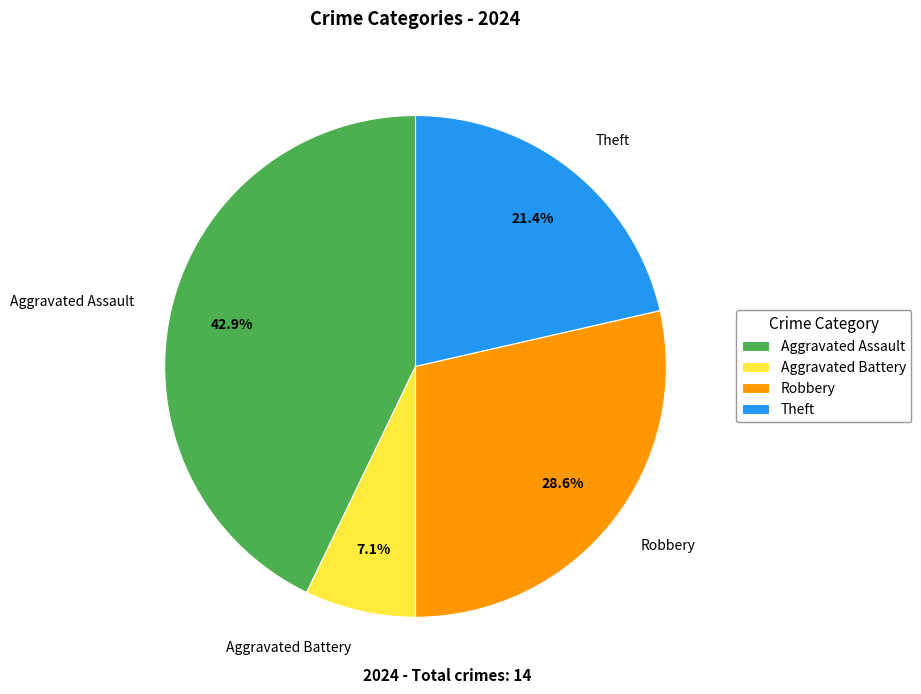

Rank the categories by value from lowest to highest.

Aggravated Battery, Theft, Robbery, Aggravated Assault